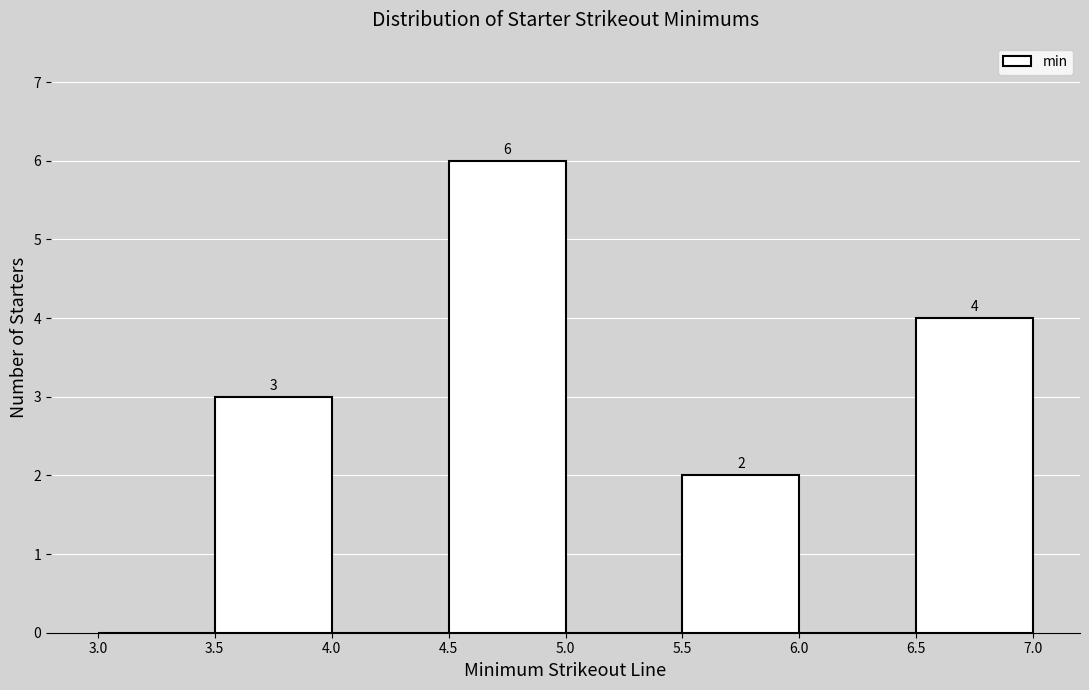

Which range on the x-axis has the tallest bar?

4.5 to 5.0